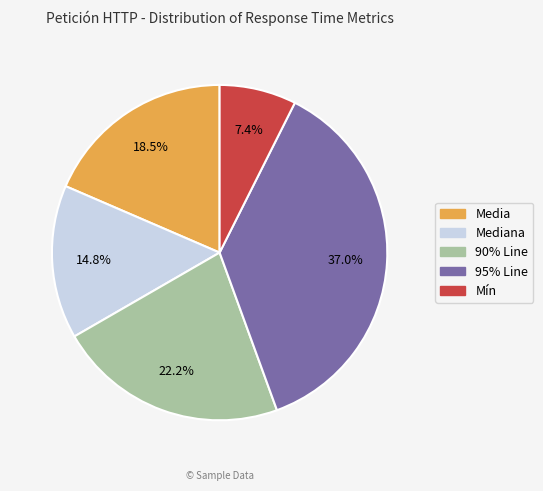

Between Media and 90% Line, which is larger?

90% Line